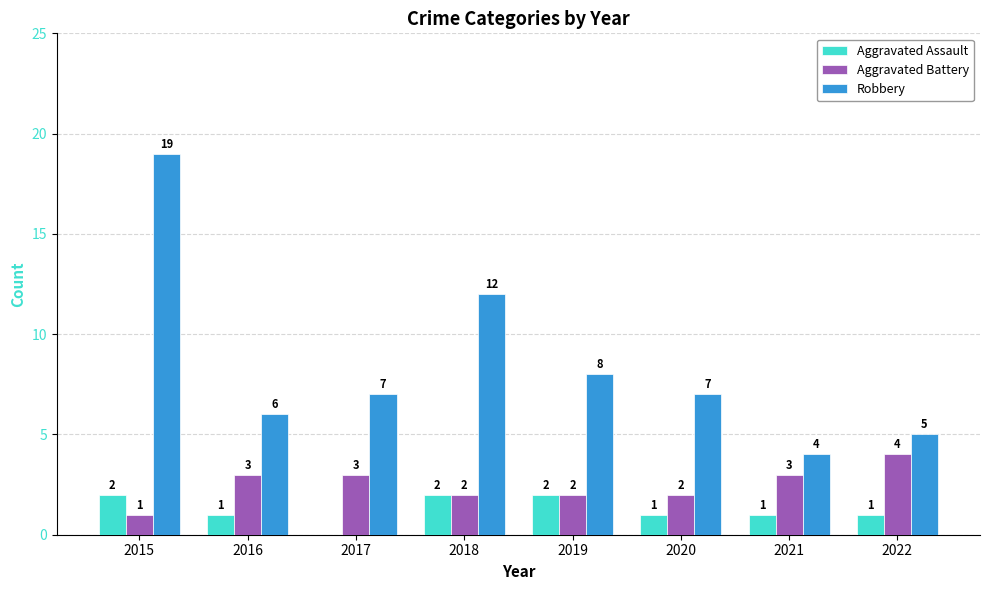

Is the value of Aggravated Battery at 2022 greater than the value of Robbery at 2019?

No